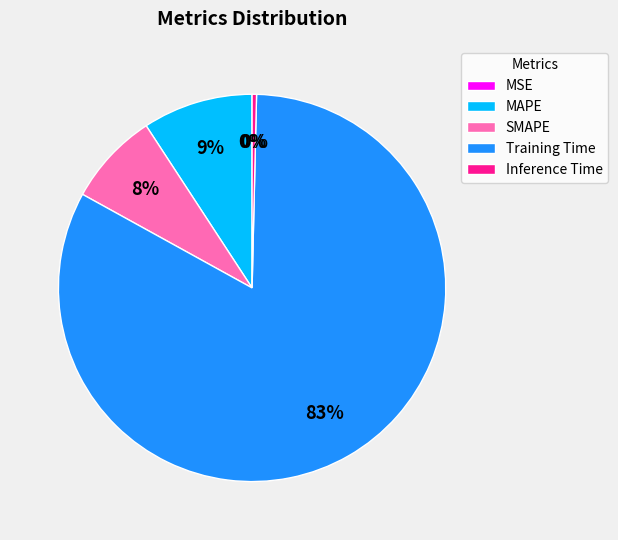

Combined, do SMAPE and Inference Time account for over 50%?

No